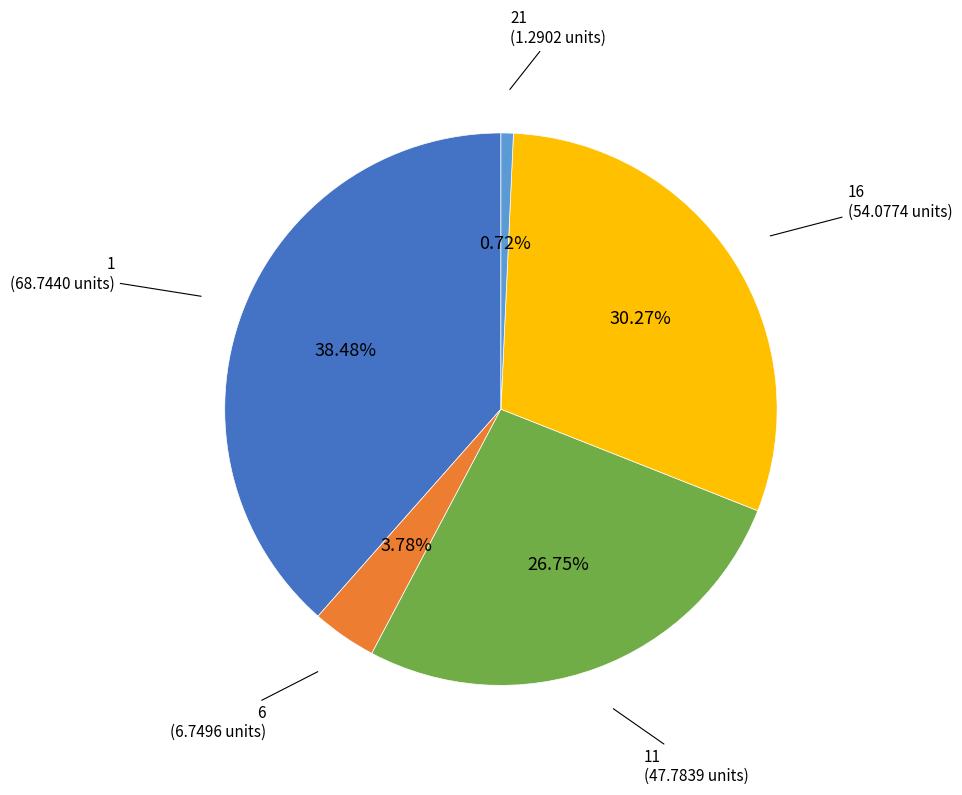

To the nearest percent, what is the difference between the 6 and 11 slice percentages?

23%